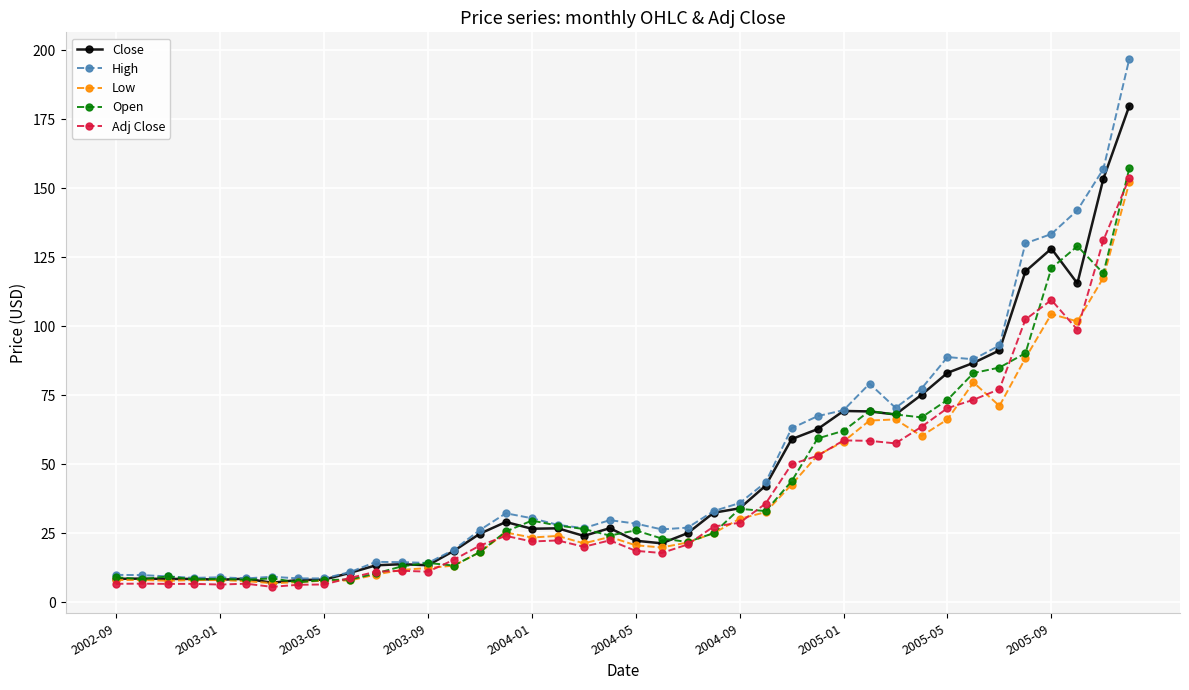

Which series has the largest total across all categories?

High